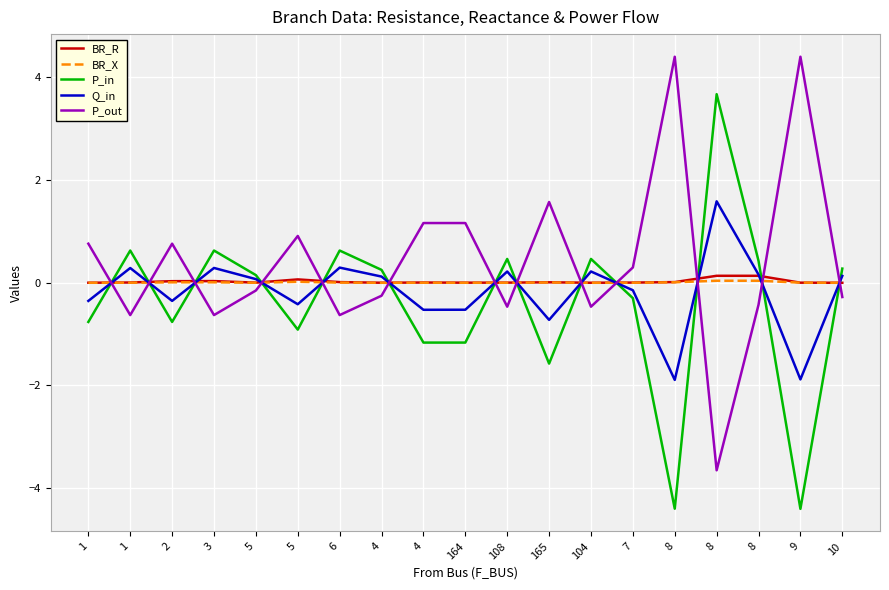

True or false: P_out and BR_R cross at least once.

True